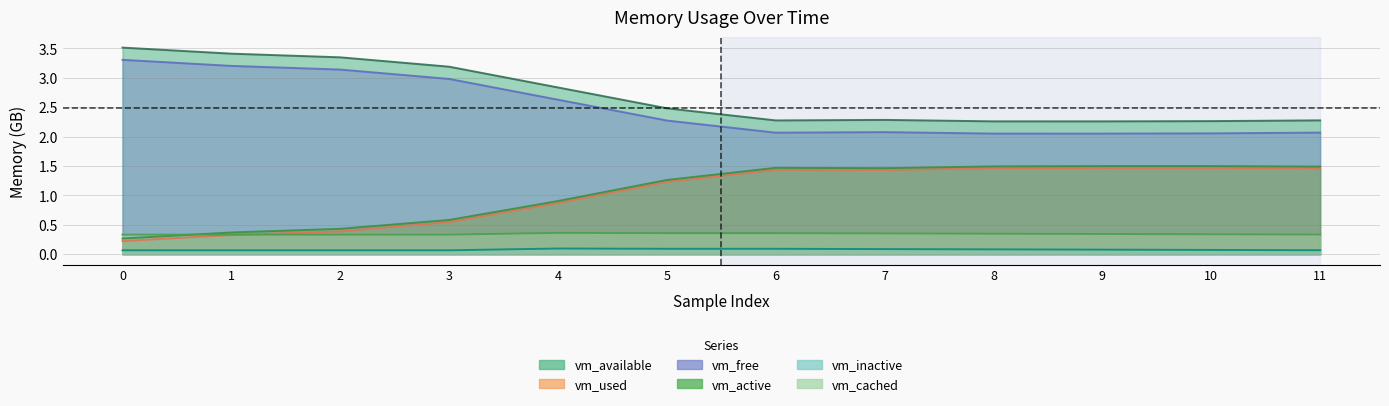

Reading left to right, extract all data points from this chart.

vm_available: 0=3.5	1=3.4	2=3.3	3=3.2	4=2.8	5=2.5	6=2.3	7=2.3	8=2.3	9=2.3	10=2.3	11=2.3
vm_used: 0=0.2	1=0.3	2=0.4	3=0.5	4=0.9	5=1.2	6=1.4	7=1.4	8=1.5	9=1.5	10=1.5	11=1.5
vm_free: 0=3.3	1=3.2	2=3.1	3=3.0	4=2.6	5=2.3	6=2.1	7=2.1	8=2.1	9=2.1	10=2.1	11=2.1
vm_active: 0=0.3	1=0.4	2=0.4	3=0.6	4=0.9	5=1.3	6=1.5	7=1.5	8=1.5	9=1.5	10=1.5	11=1.5
vm_inactive: 0=0.1	1=0.1	2=0.1	3=0.1	4=0.1	5=0.1	6=0.1	7=0.1	8=0.1	9=0.1	10=0.1	11=0.1
vm_cached: 0=0.3	1=0.3	2=0.3	3=0.3	4=0.4	5=0.4	6=0.4	7=0.4	8=0.3	9=0.3	10=0.3	11=0.3